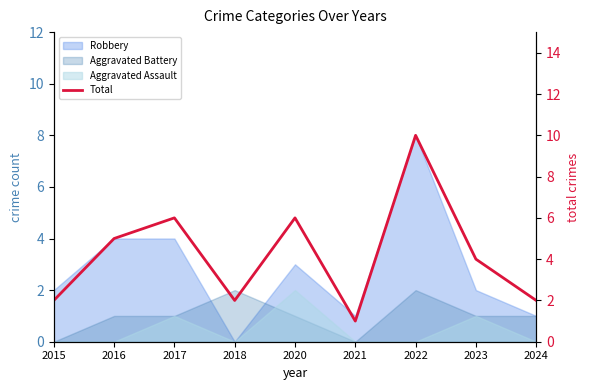

Reading right to left, extract all data points from this chart.

2	4	10	1	6	2	6	5	2